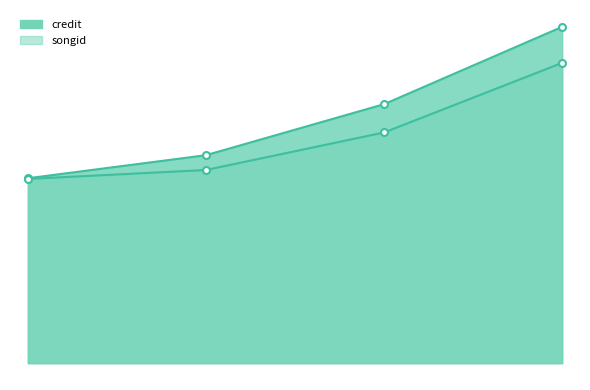

How many lines are shown in the chart?

2